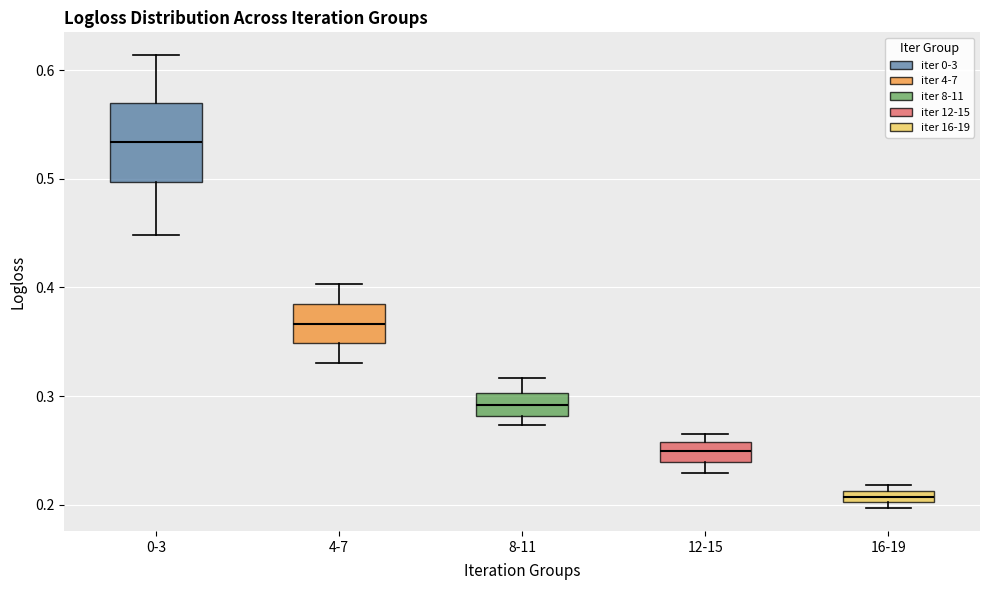

Which box's median line is the highest?

0-3